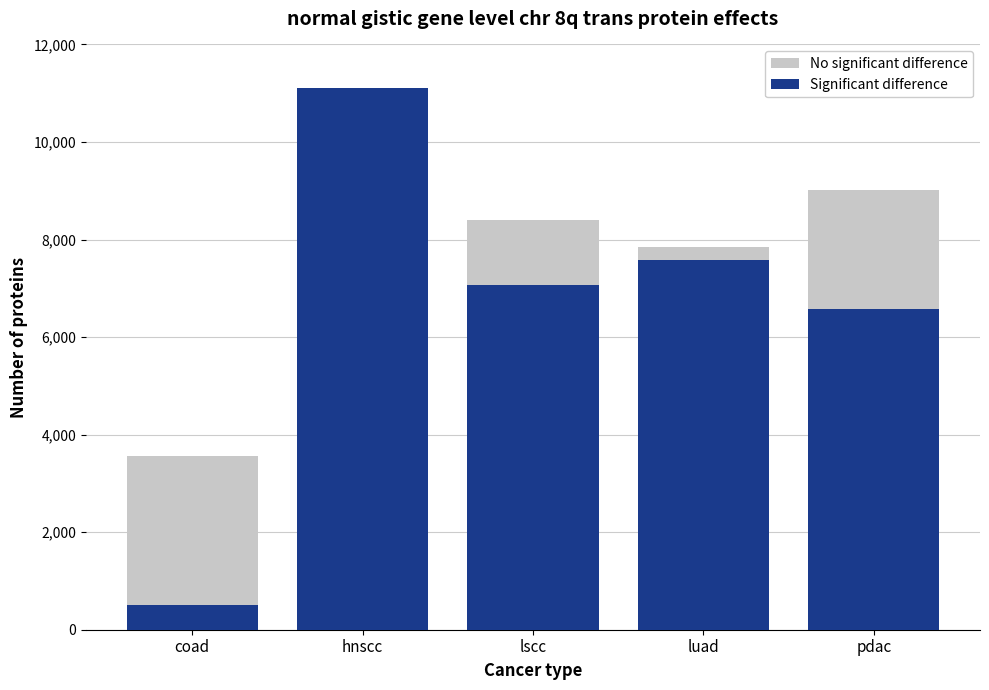

What is the minimum value shown in the chart?

505.1